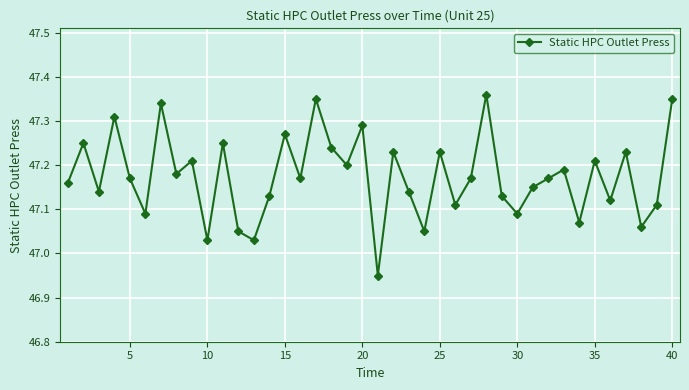

Count the number of data series in this chart.

1